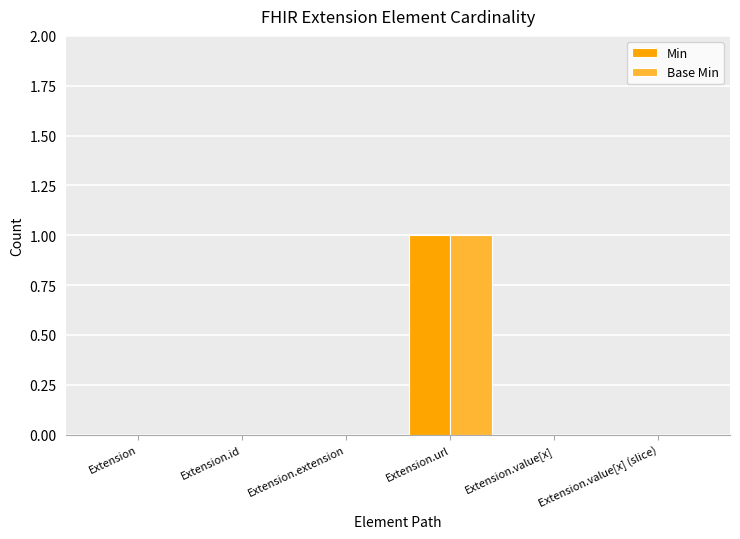

What is the sum of the Min values at Extension.url and Extension?

1